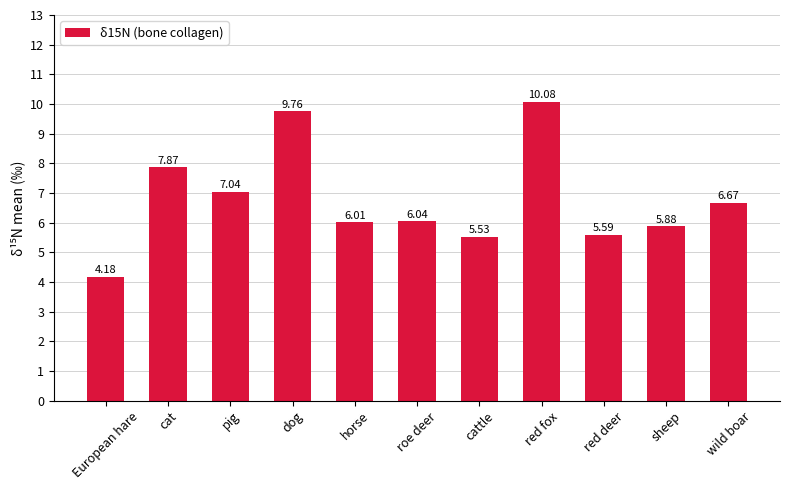

How many bars are there in total?

11